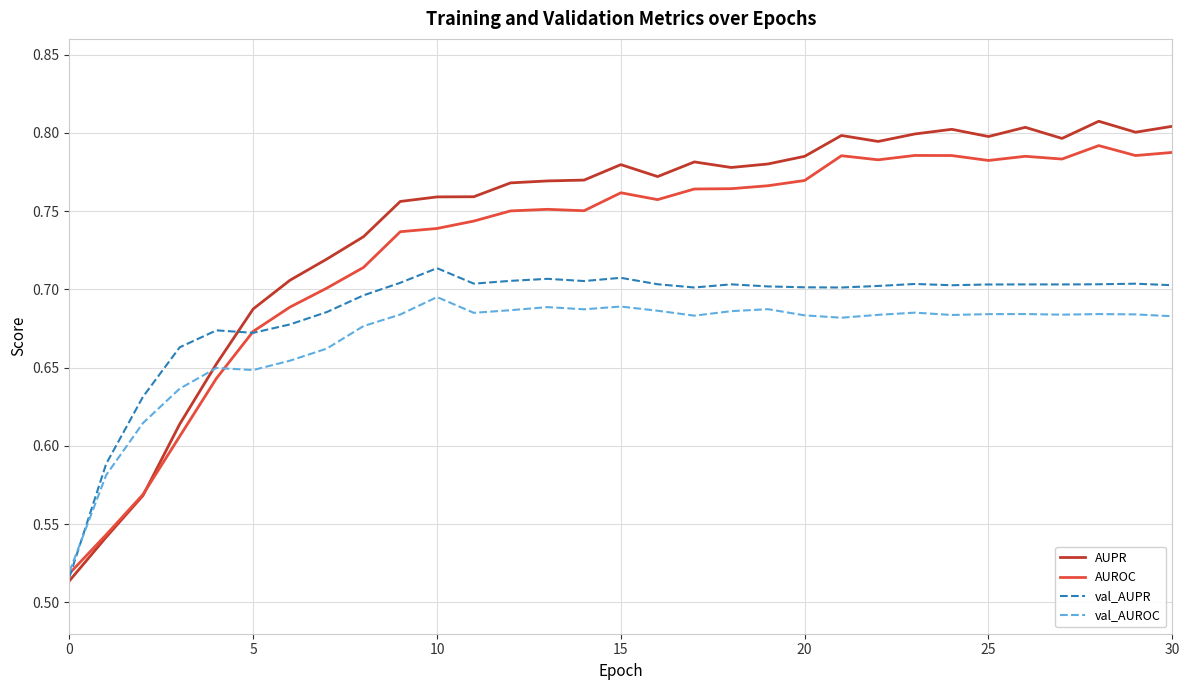

Which series has the widest spread of values?

AUPR